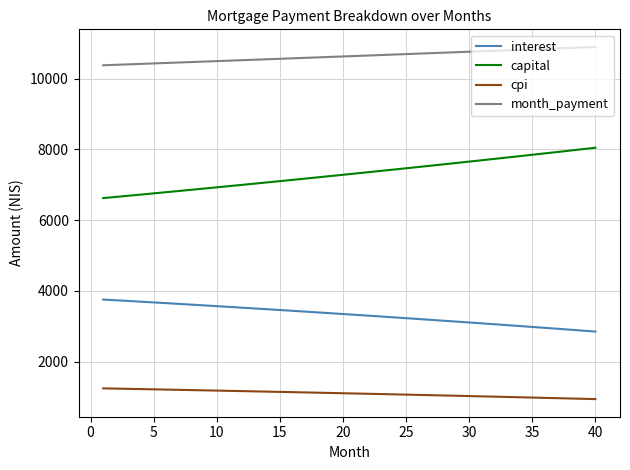

Which series has the largest total across all categories?

month_payment